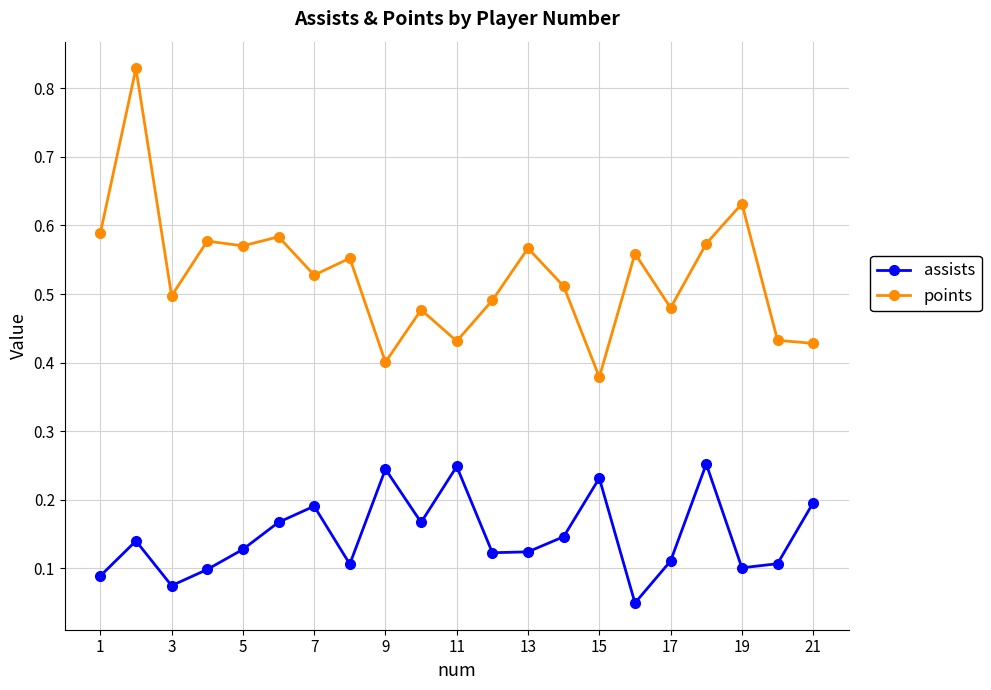

At how many categories does at least one series exceed 0?

21